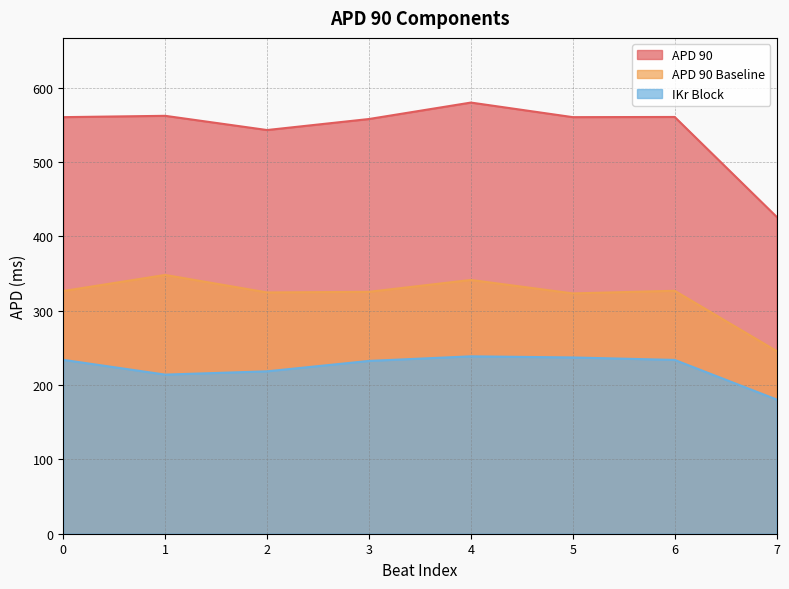

How many interior local peaks does the APD 90 series have?

3